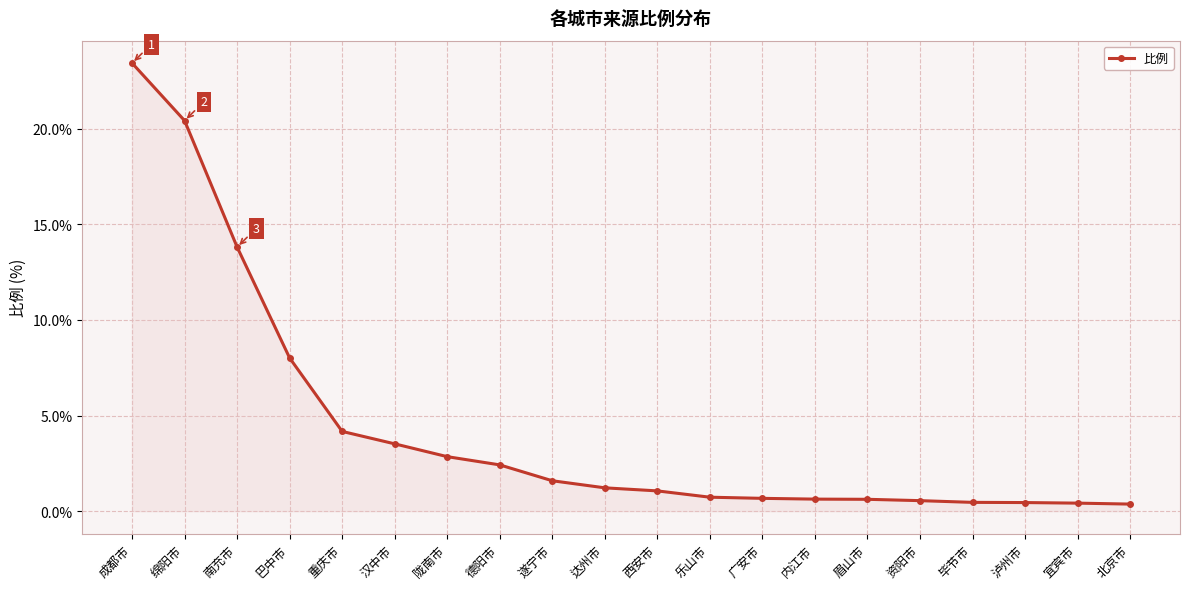

Between 泸州市 and 德阳市, which is larger?

德阳市